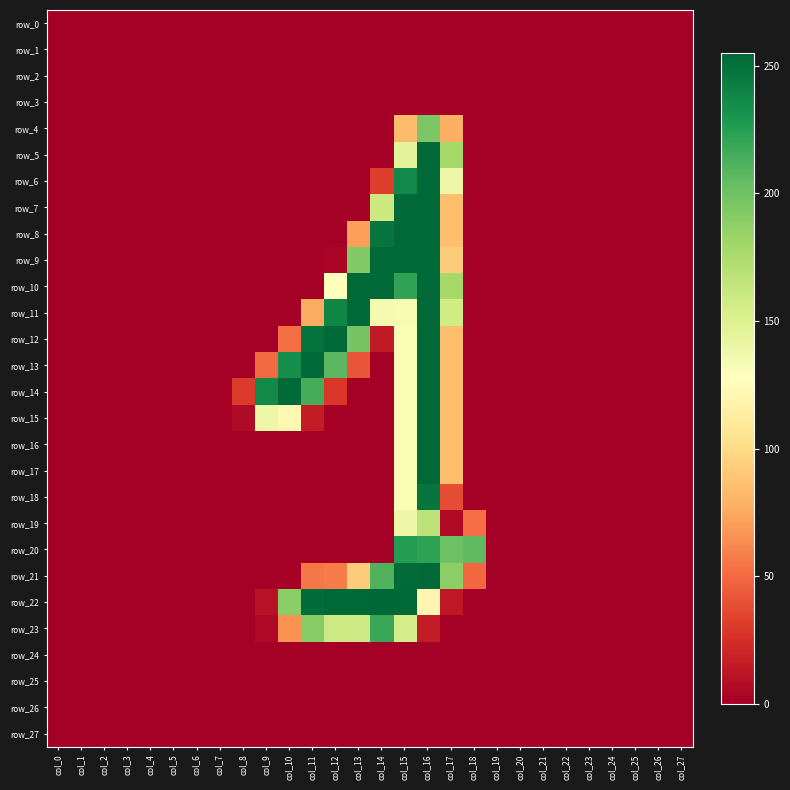

What is the sum of all row_13 values?

1258